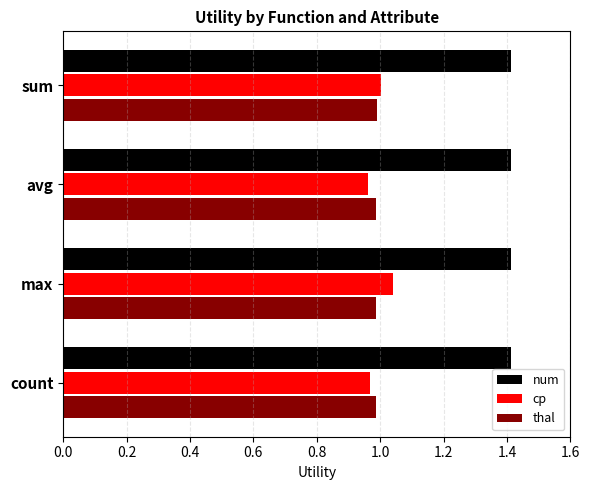

What is the greatest value displayed?

1.4